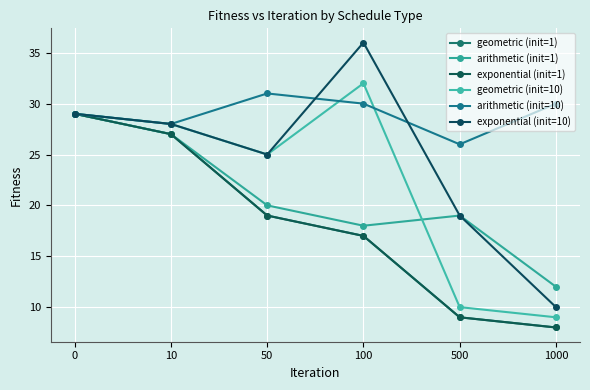

True or false: geometric (init=1) has more than 2 points higher than both neighbors.

False